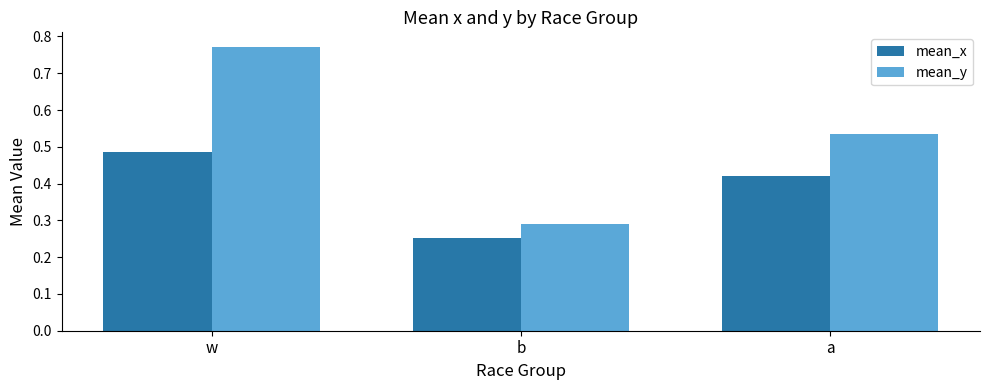

What is the difference between the mean_y values at w and a?

0.2